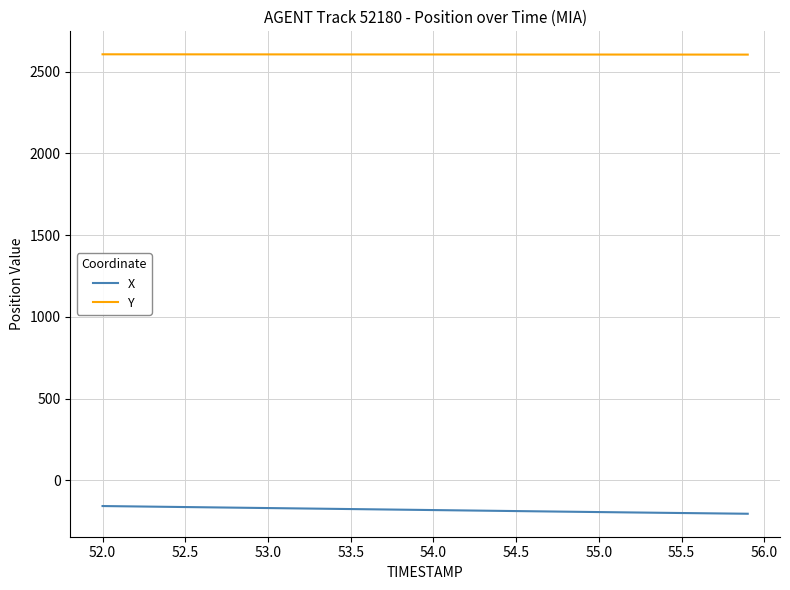

What is the difference between the maximum and second lowest values in the Y series?

1.8